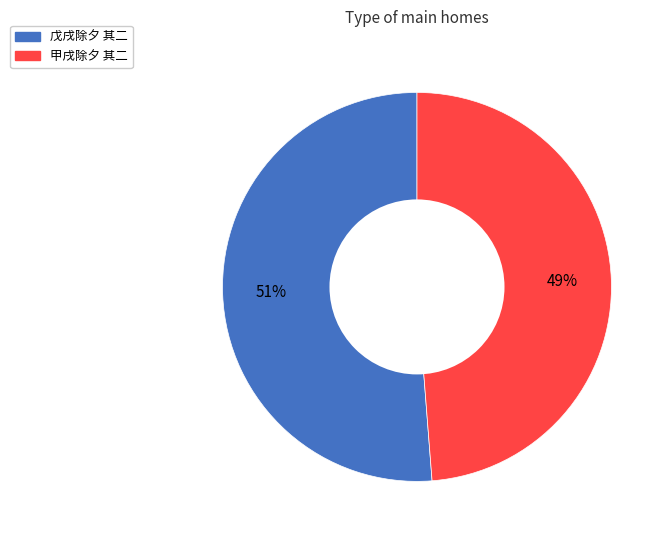

The 甲戌除夕 其二 slice represents 49% of the pie. True or false?

True